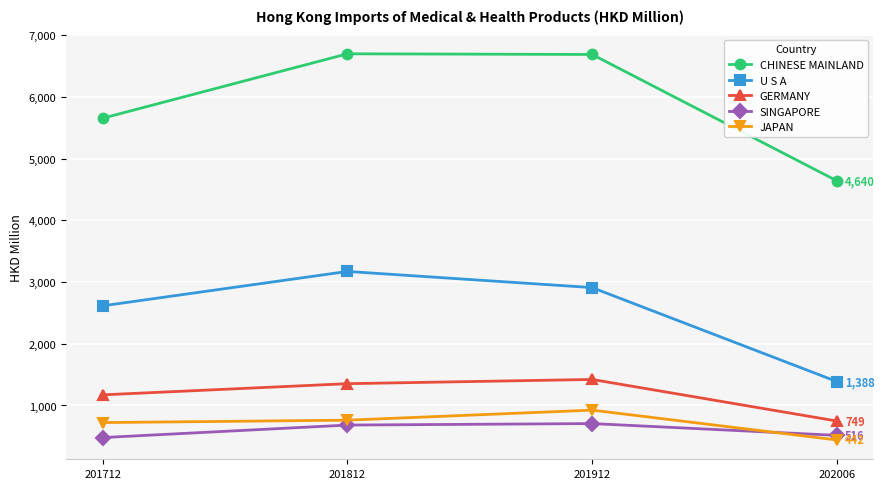

Is the value of CHINESE MAINLAND at 202006 greater than the value of U S A at 201912?

Yes